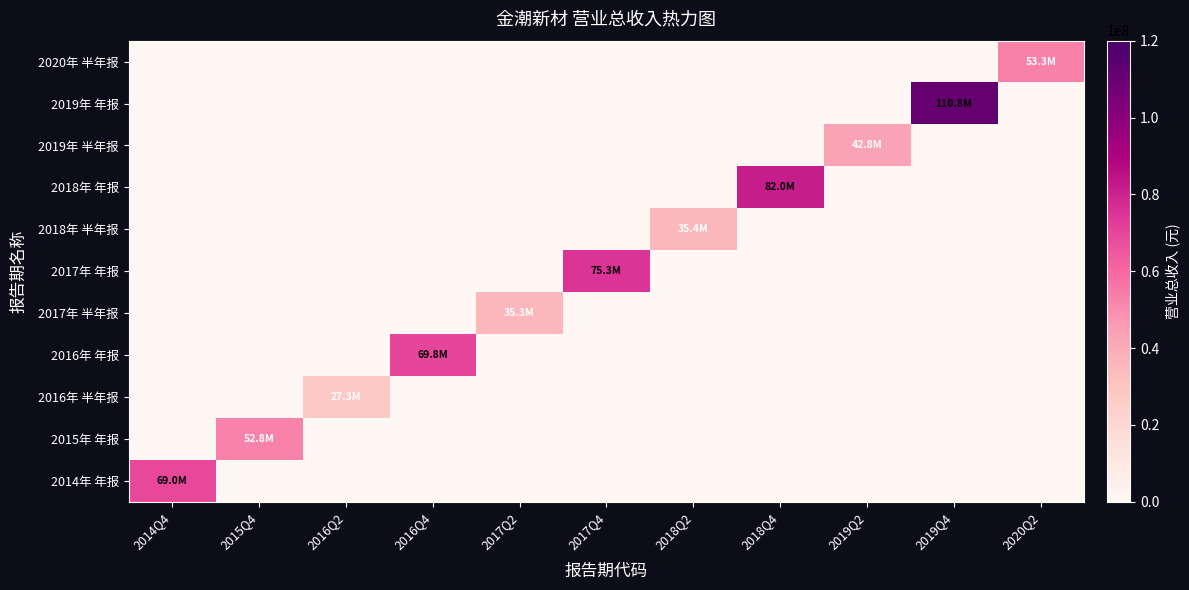

At how many categories does at least one series exceed 107577171?

1